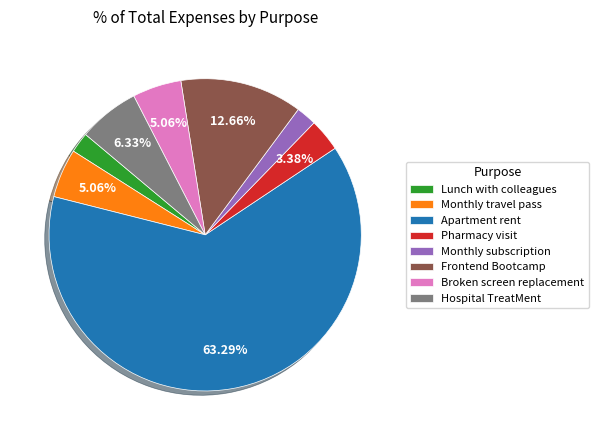

Is it true that Hospital TreatMent is 6% of the pie?

True